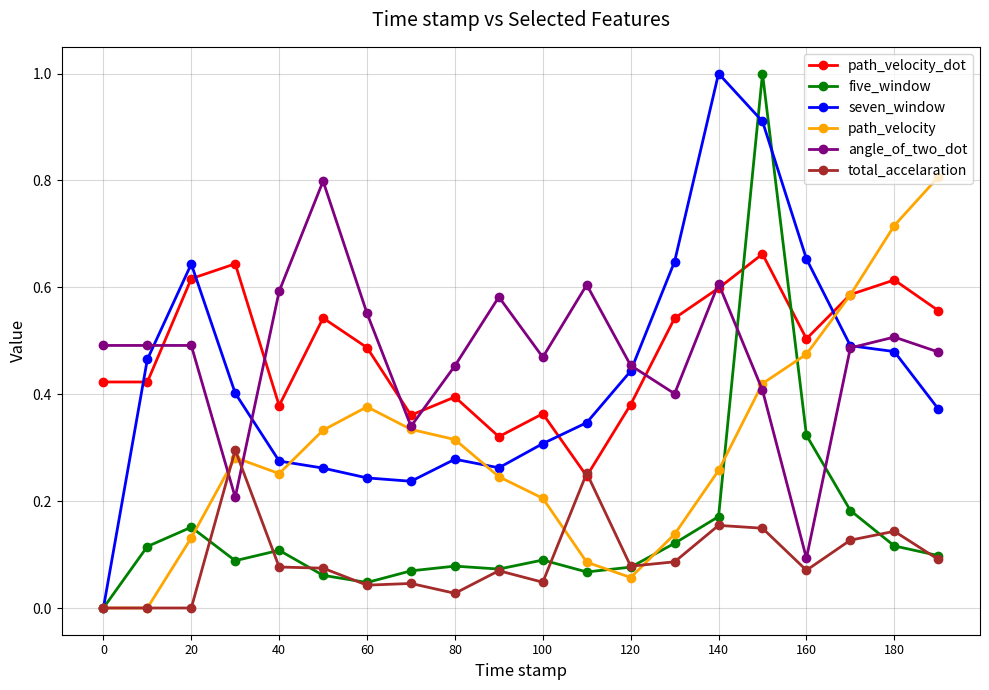

What is the highest value of the path_velocity series?

0.8